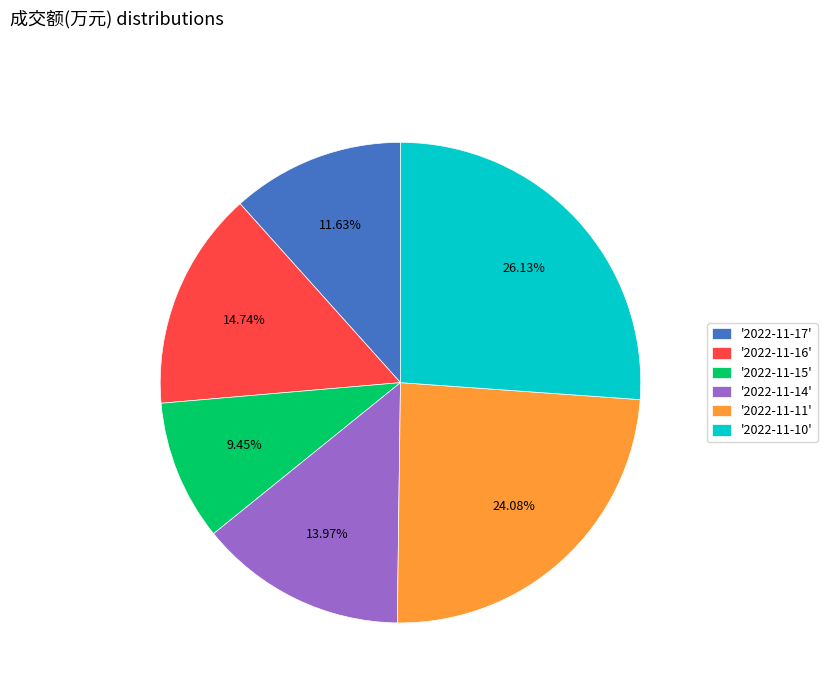

How many slices are in this pie chart?

6